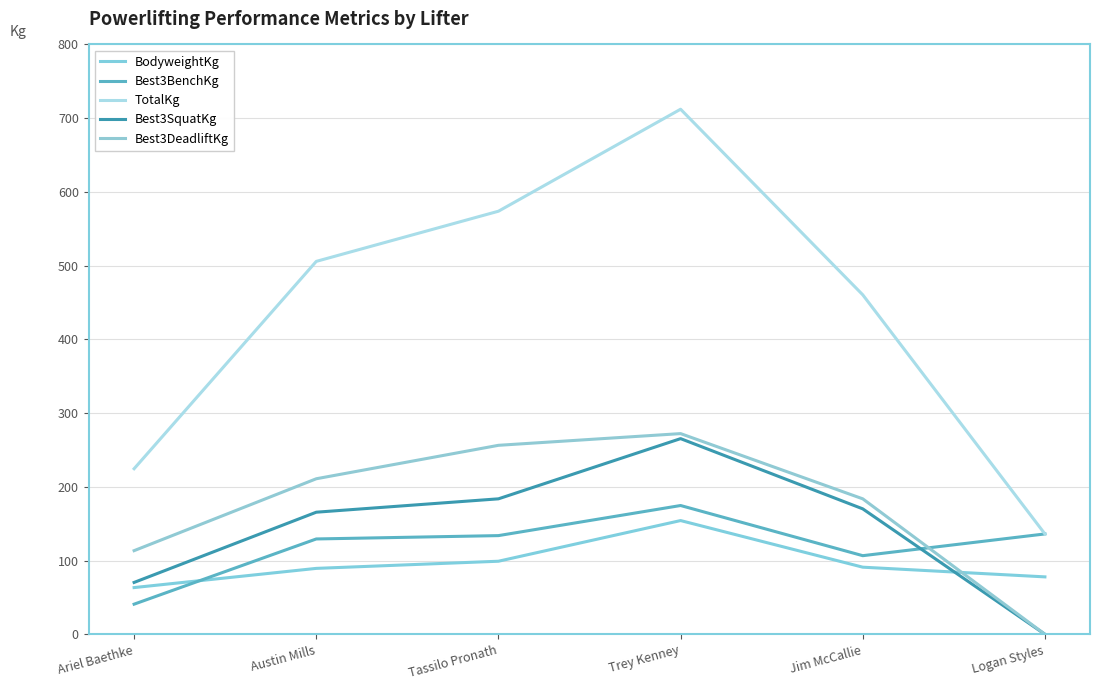

Does the chart display data point markers on the line(s)?

No